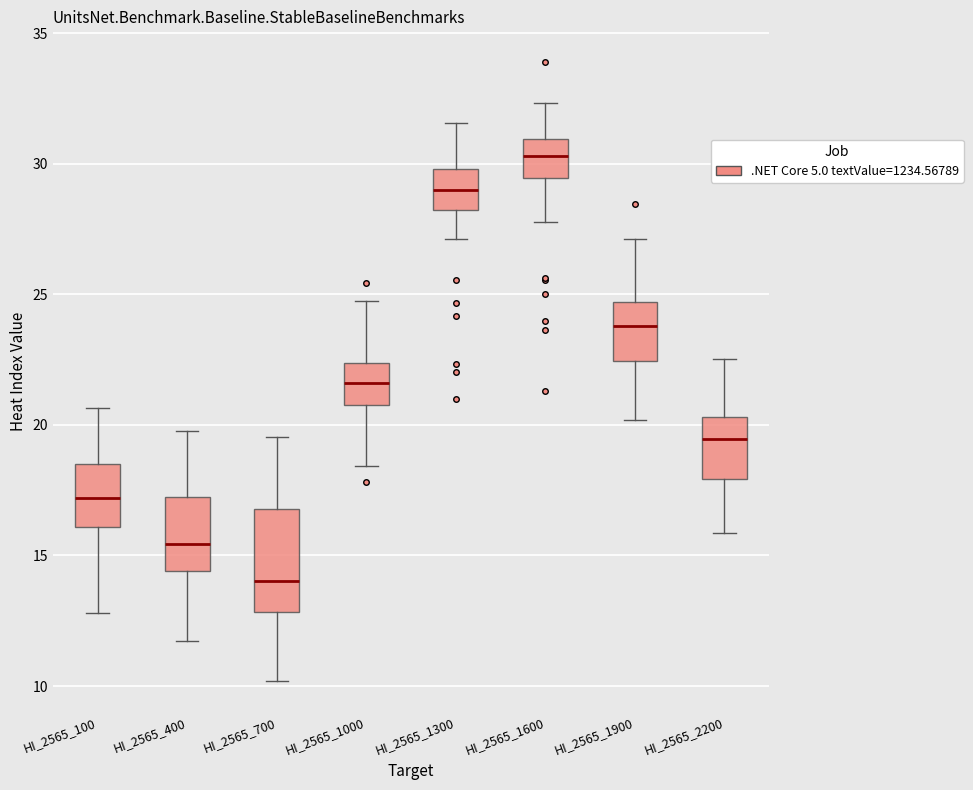

Which box has the lowest median line?

HI_2565_700